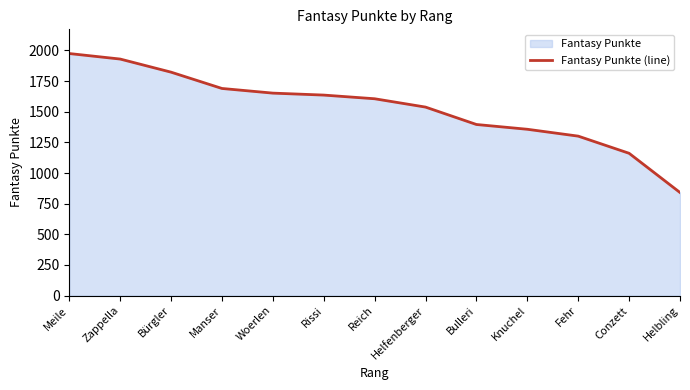

True or false: there are more than 1 points higher than both neighbors.

False